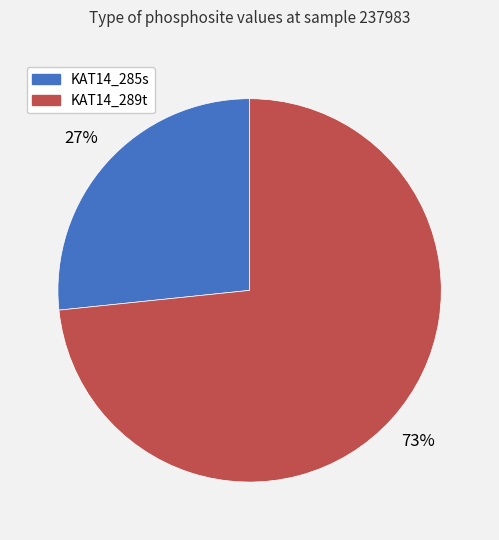

Count the number of slices in the pie.

2